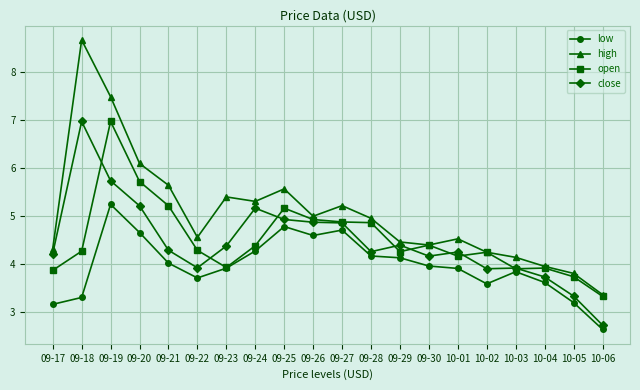

Where does the open series first go above 4?

09-18